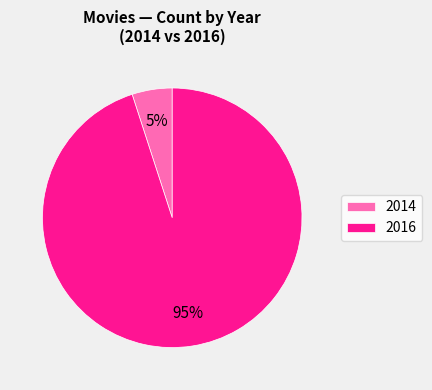

What is the smallest slice in the pie chart?

2014